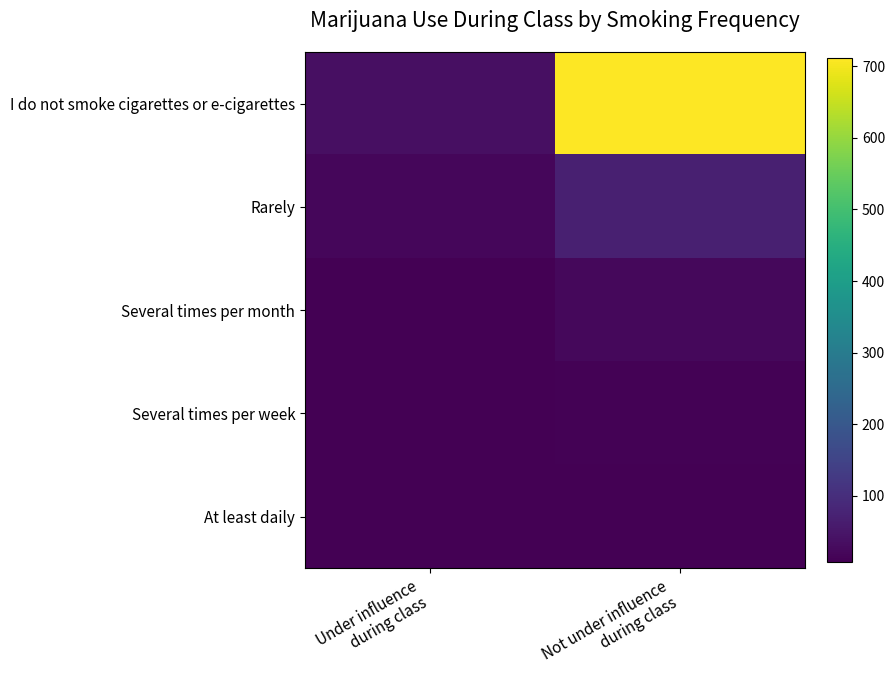

How many distinct data groups are displayed?

5